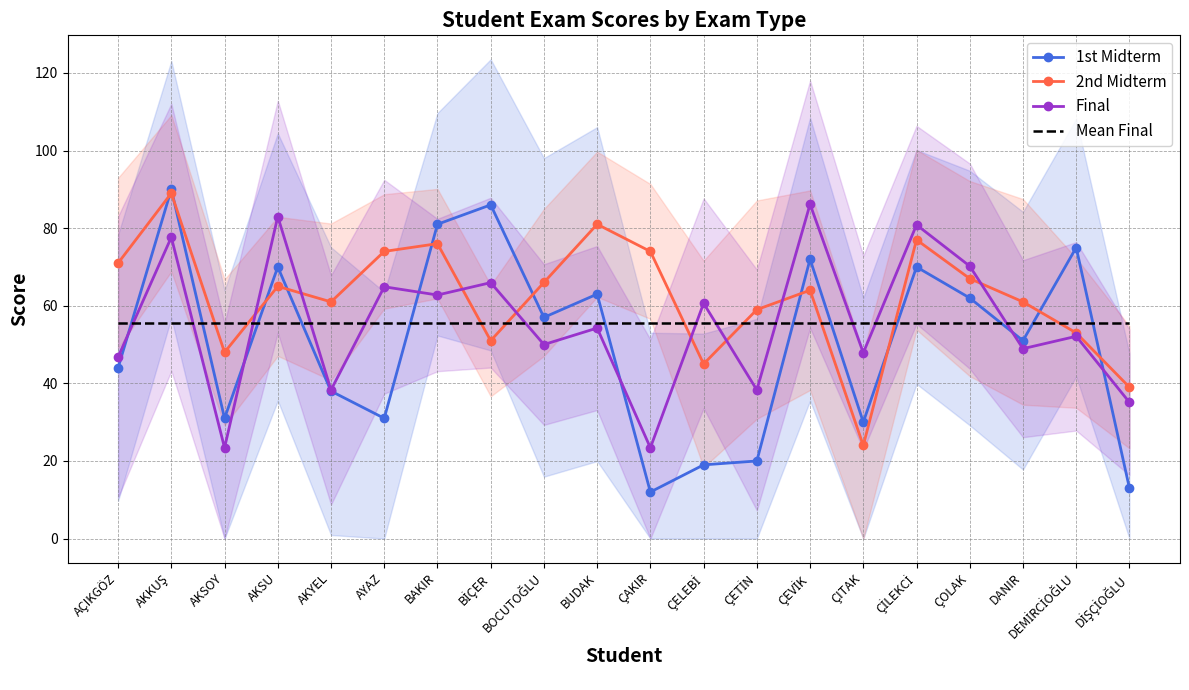

True or false: Final and 2nd Midterm cross at least once.

True